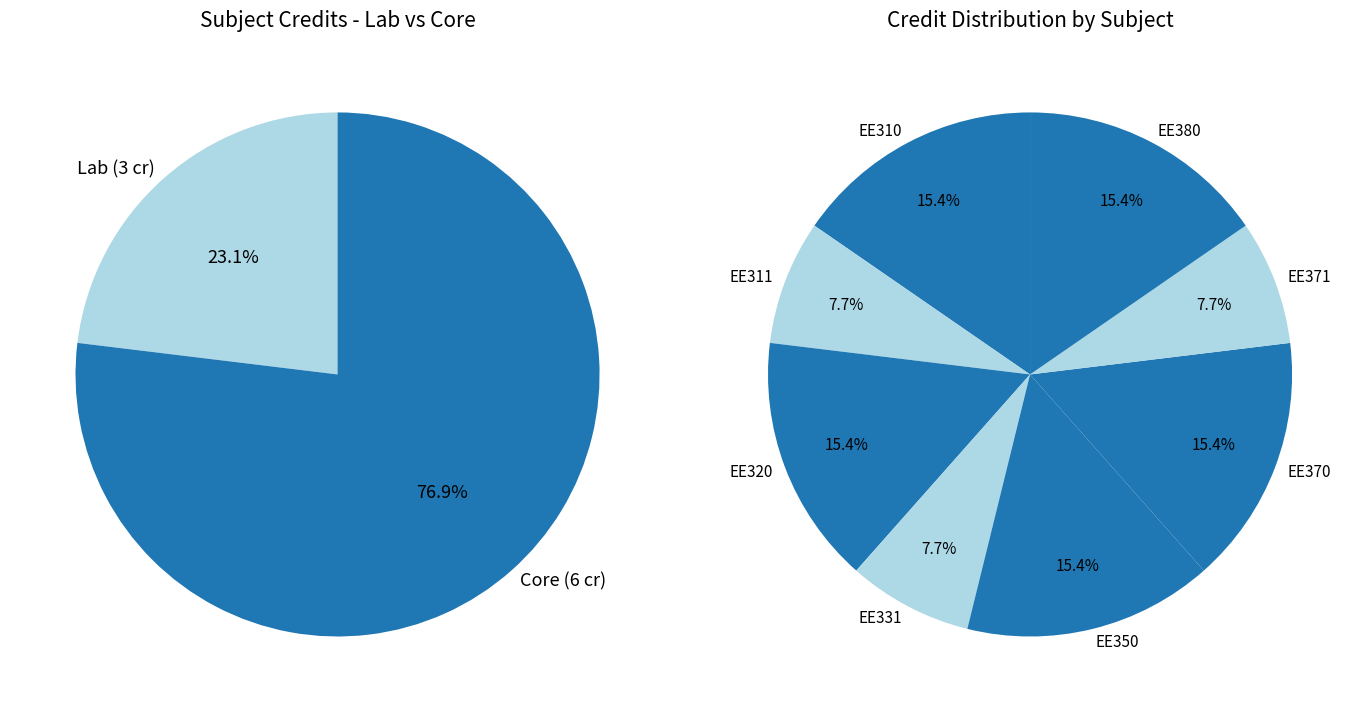

True or false: EE370 accounts for 20% of the total.

False